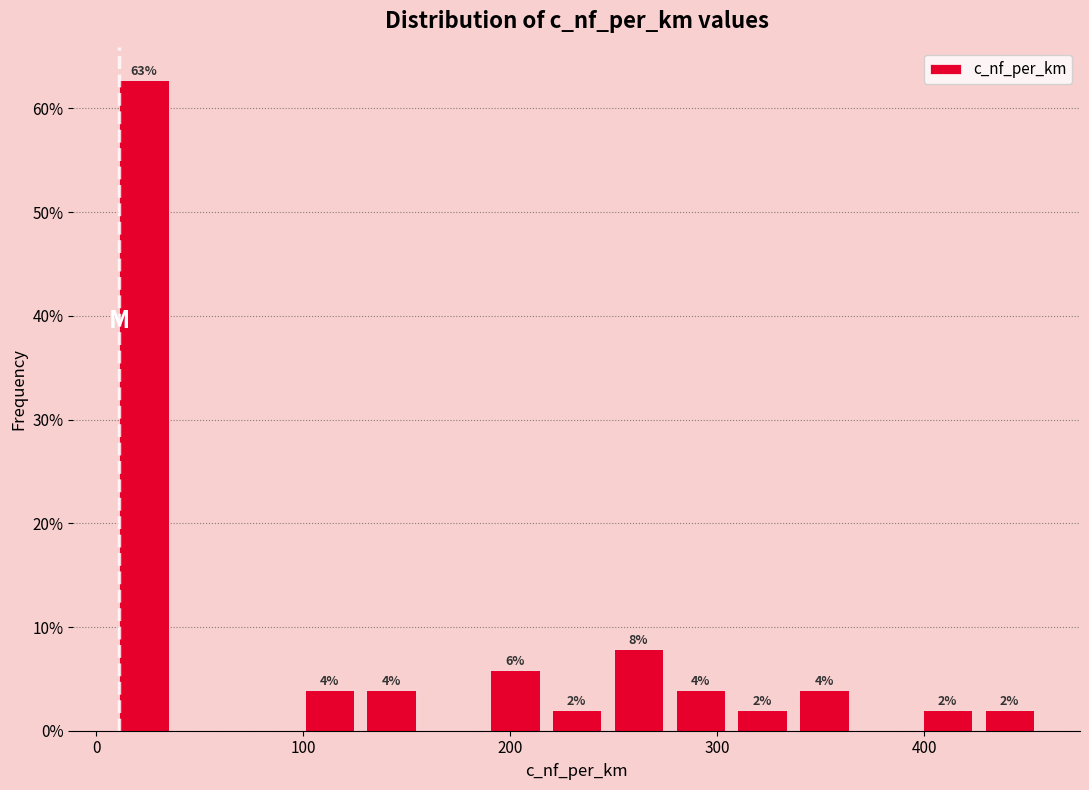

Around what value on the x-axis is the tallest bar? Give the approximate position of its centre, as read against the axis.

20